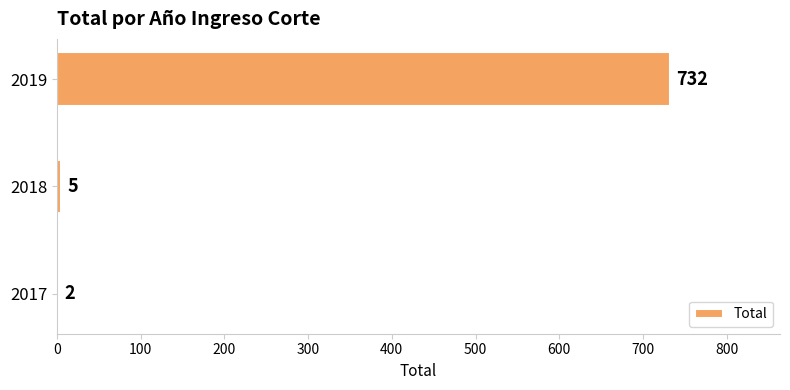

What is the greatest value displayed?

732